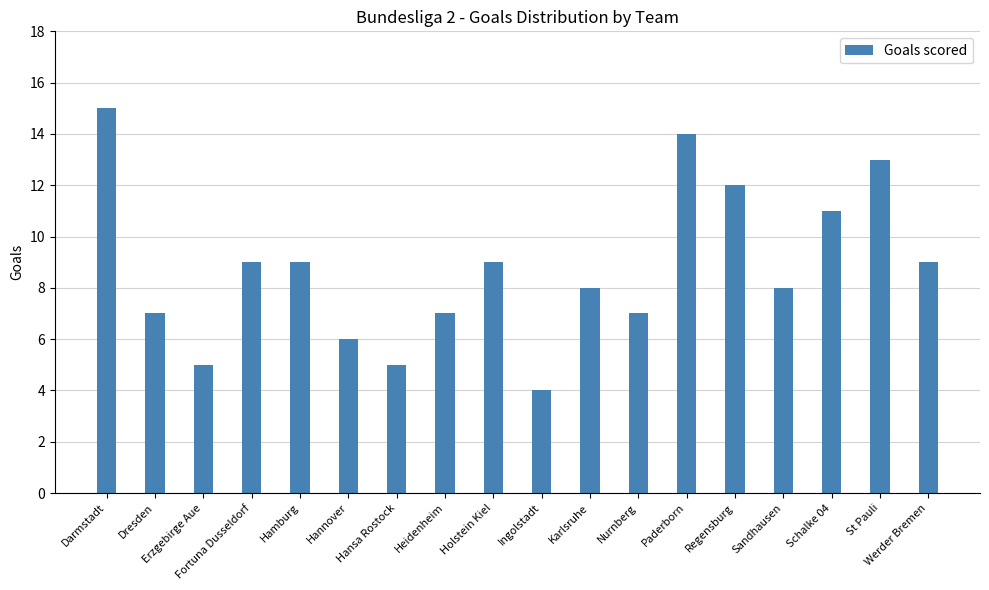

Reading right to left, what are all the values shown in this chart?

Werder Bremen=9	St Pauli=13	Schalke 04=11	Sandhausen=8	Regensburg=12	Paderborn=14	Nurnberg=7	Karlsruhe=8	Ingolstadt=4	Holstein Kiel=9	Heidenheim=7	Hansa Rostock=5	Hannover=6	Hamburg=9	Fortuna Dusseldorf=9	Erzgebirge Aue=5	Dresden=7	Darmstadt=15